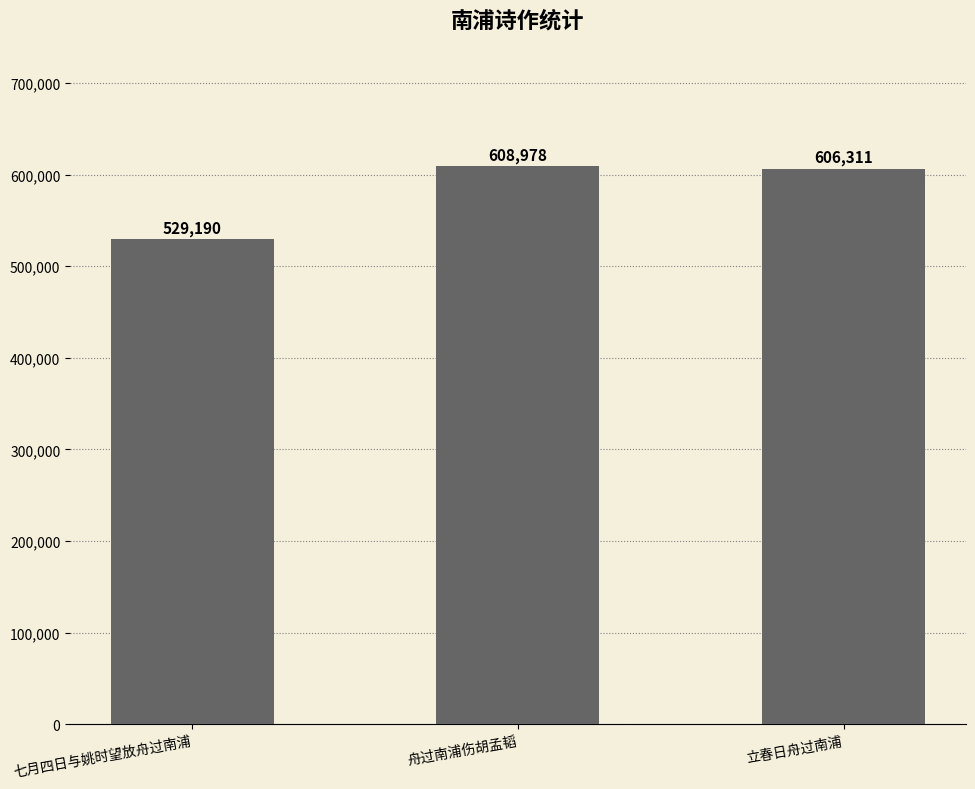

What is the value of the 2nd bar from the left?

608978